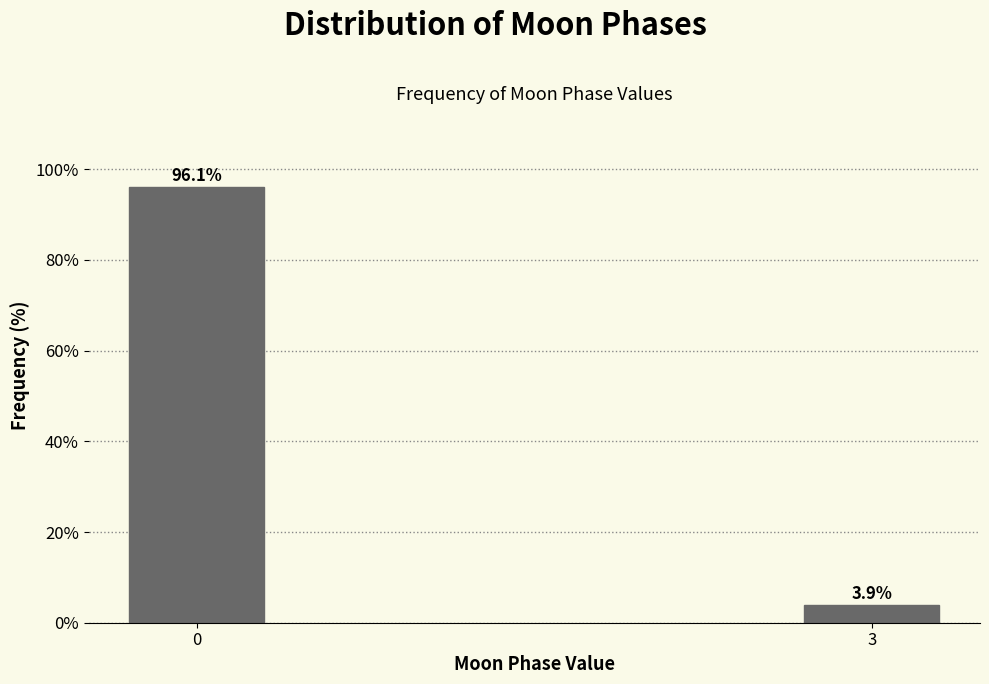

Reading left to right, what are all the values shown in this chart?

0=96.1	3=3.9